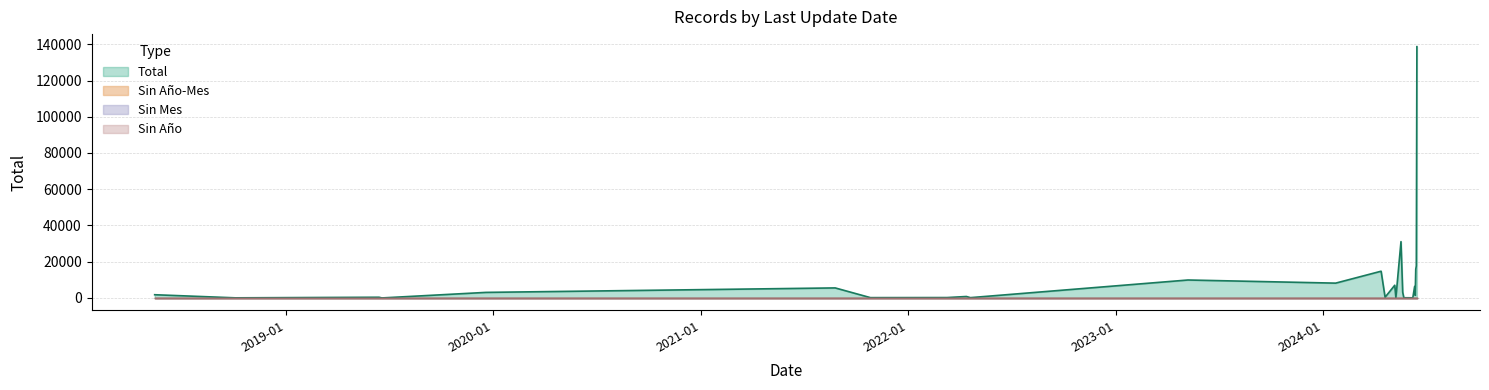

Count the number of data series in this chart.

4